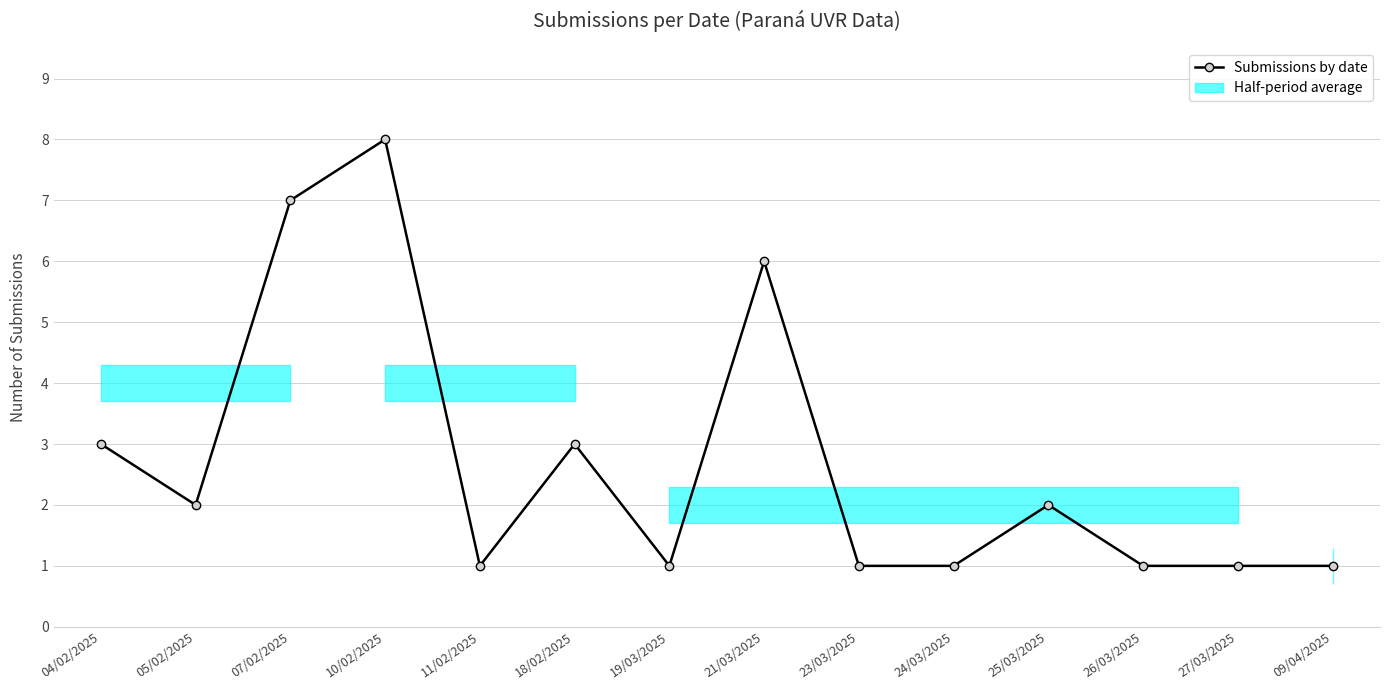

Where is the first local maximum?

10/02/2025